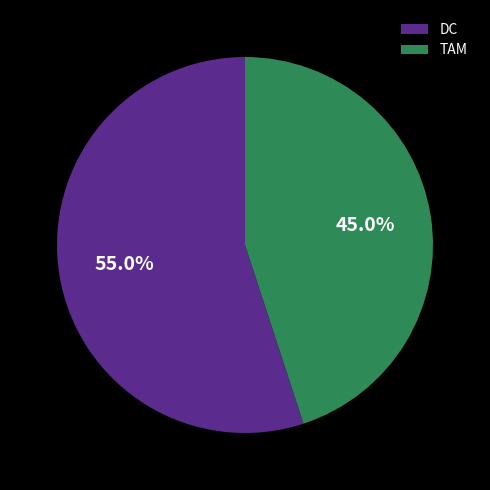

Rank the categories by value from lowest to highest.

TAM, DC